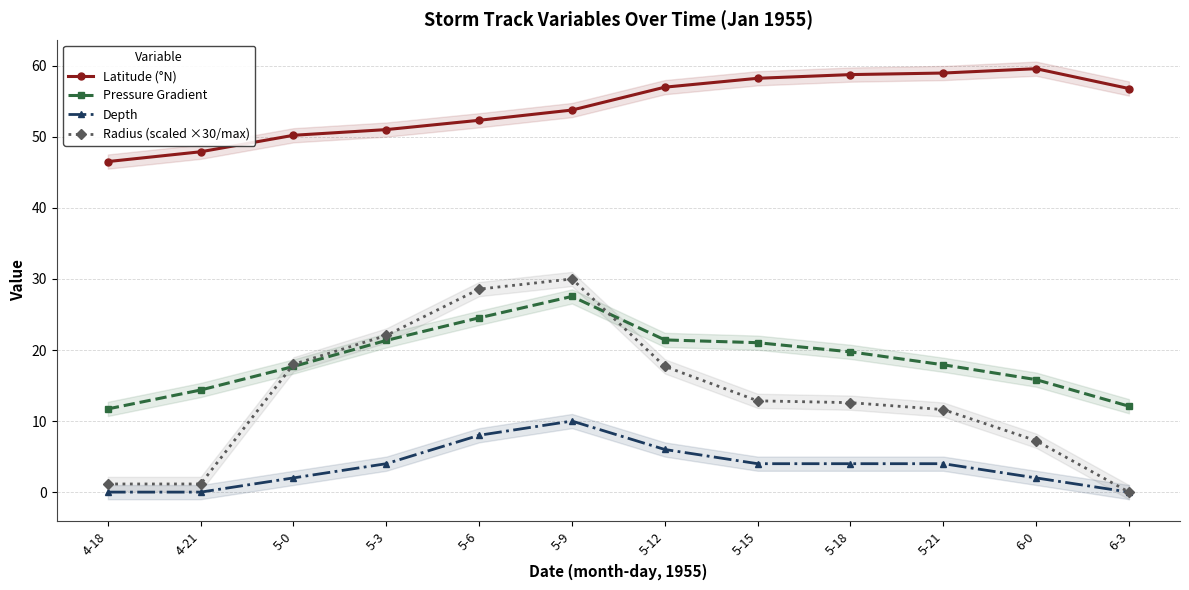

At which label does Radius (scaled ×30/max) reach its minimum?

6-3